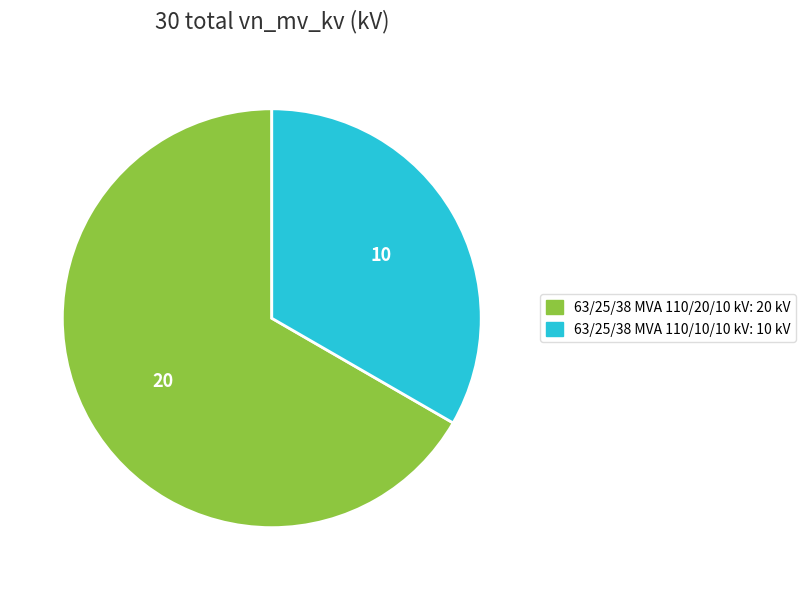

Combined, do 63/25/38 MVA 110/10/10 kV and 63/25/38 MVA 110/20/10 kV account for over 50%?

Yes